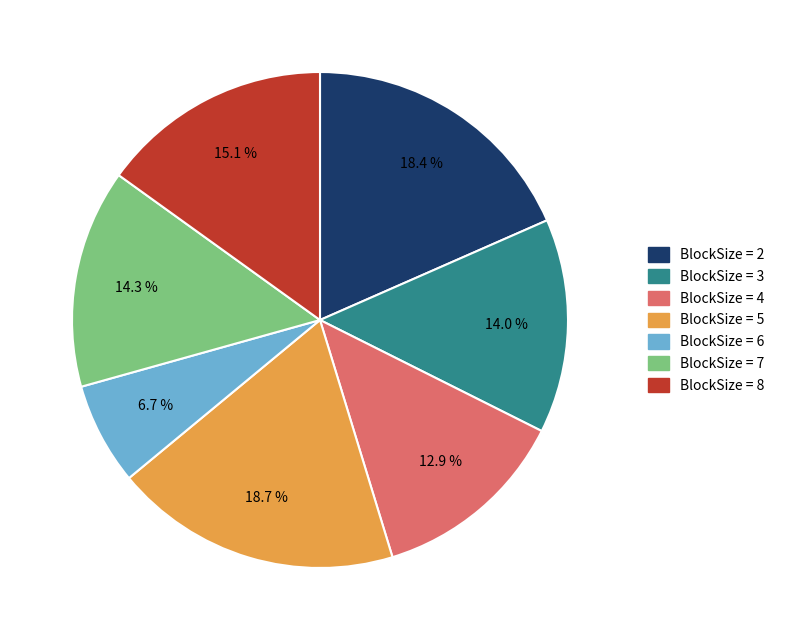

Is there a majority slice in this chart?

No